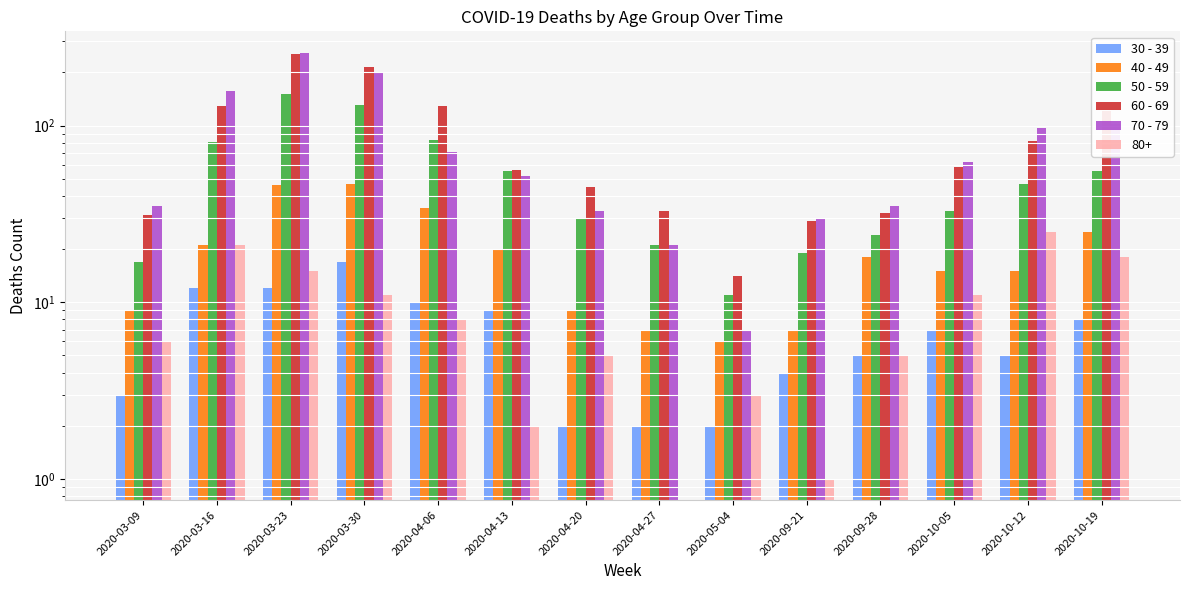

What is the difference between the maximum and minimum values in the 70 - 79 series?

252